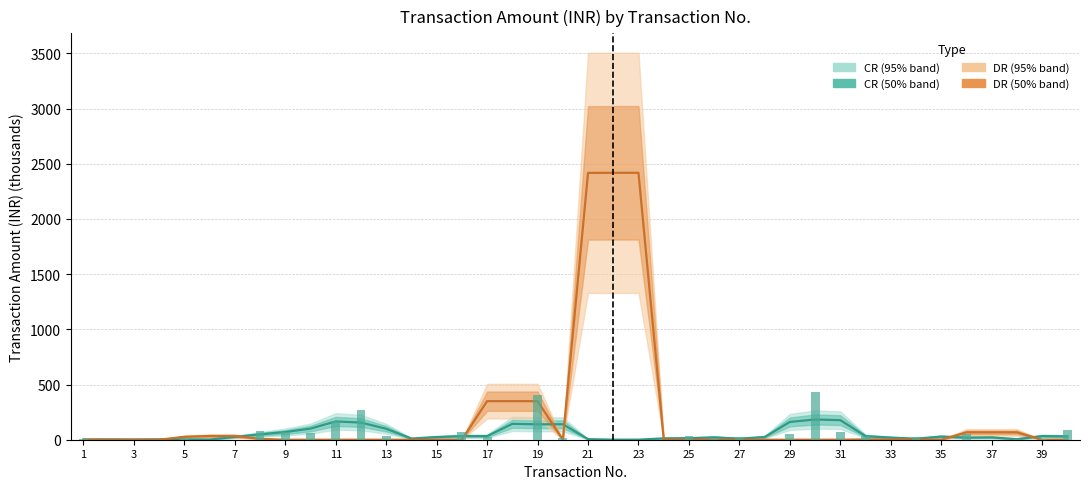

Reading right to left, list all the values displayed in this chart.

CR: 30.2	32.9	5.0	21.2	19.2	28.2	9.6	19.2	32.3	177.2	183.1	161.0	24.3	9.8	21.4	13.9	12.3	0.7	0.7	5.2	140.2	139.5	143.8	32.8	32.8	24.0	10.7	99.3	155.5	165.7	100.8	69.6	48.7	24.9	2.1	2.8	3.4	2.0	3.1	2.4
DR: 0.0	0.0	66.6	66.6	66.6	0.0	2.6	2.6	2.6	0.0	0.0	0.0	0.0	0.0	0.0	0.0	1.0	2417.7	2417.7	2416.7	0.0	349.2	349.2	349.2	0.0	0.1	0.1	0.1	0.0	0.0	0.0	0.0	7.5	33.8	33.8	26.3	0.0	0.0	0.0	0.0